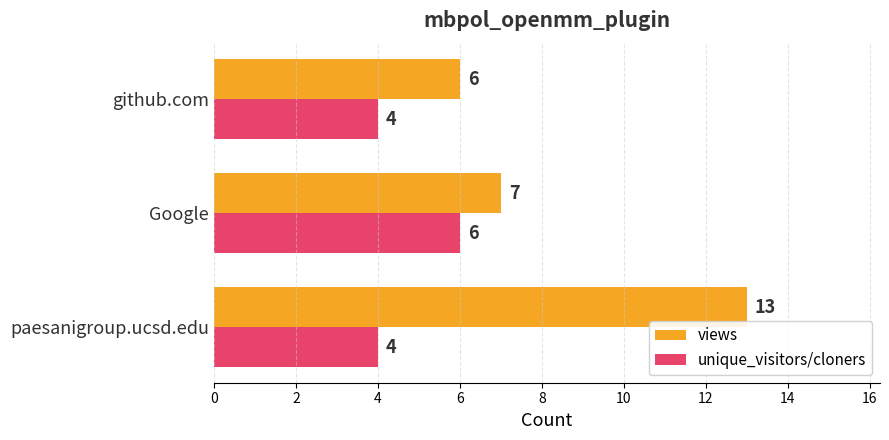

Which series has the largest range (max minus min)?

views